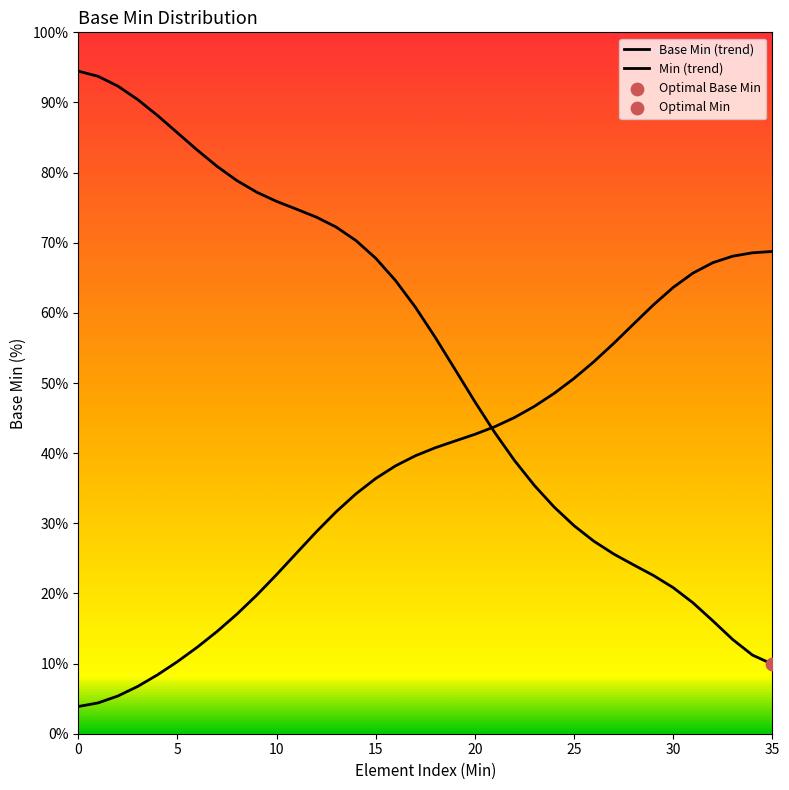

At which category is the sum across all series the highest?

14